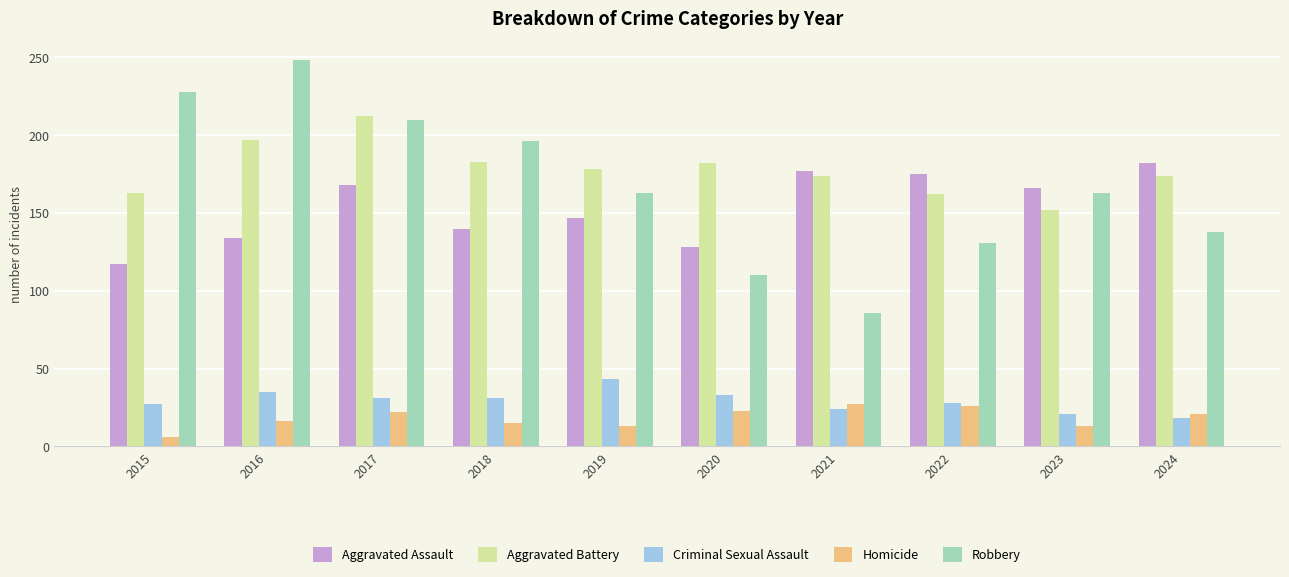

What is the maximum value shown in the chart?

248